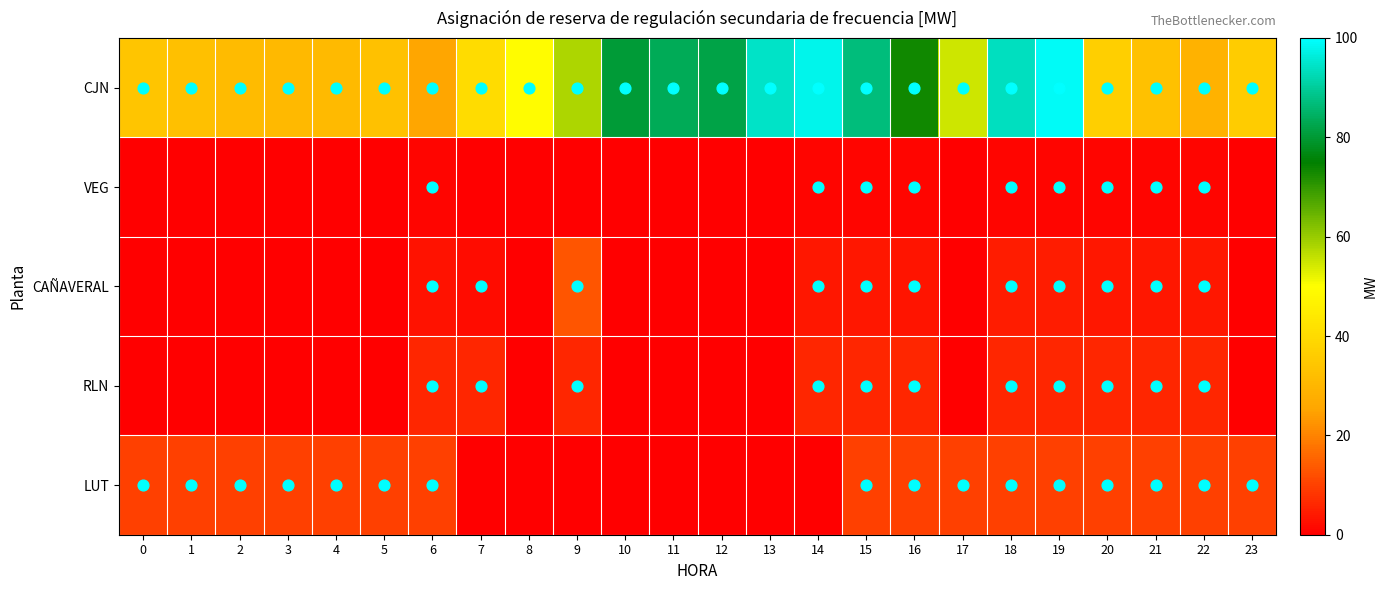

Which category has the highest value across all series?

19